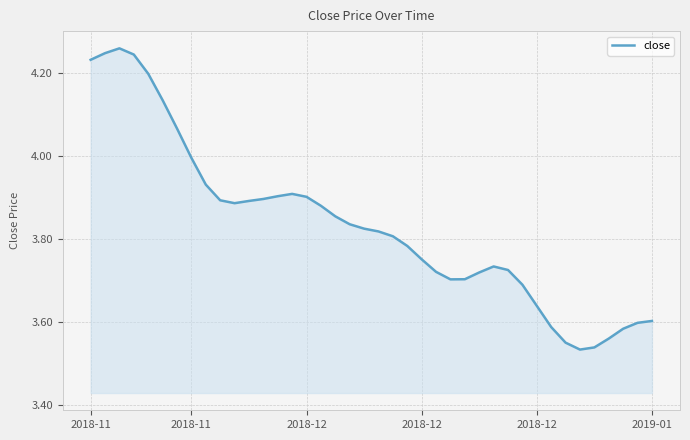

What is the difference between the maximum and minimum values?

0.7